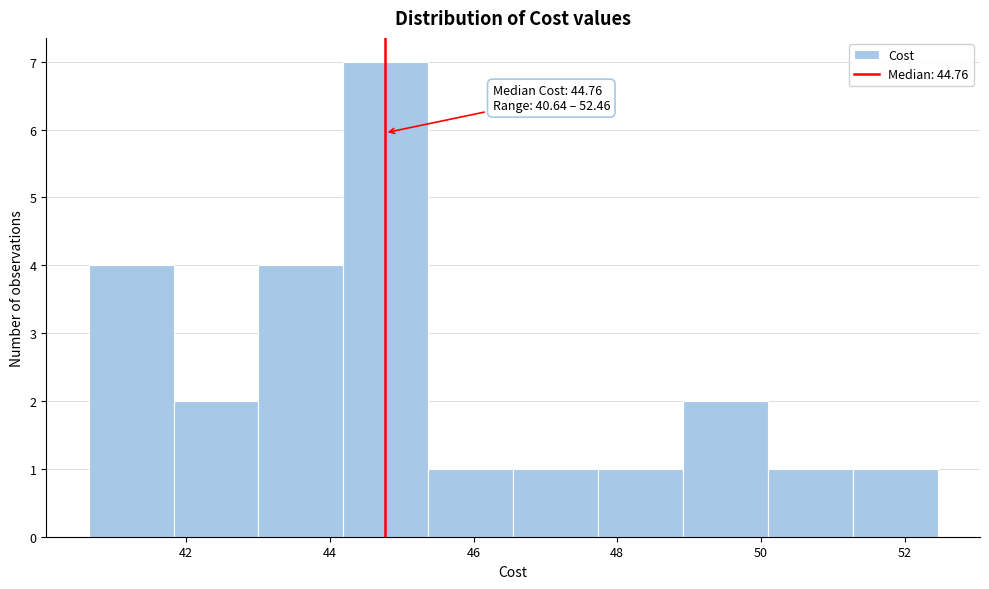

Over which range of the x-axis is the bar tallest?

44.2 to 45.4